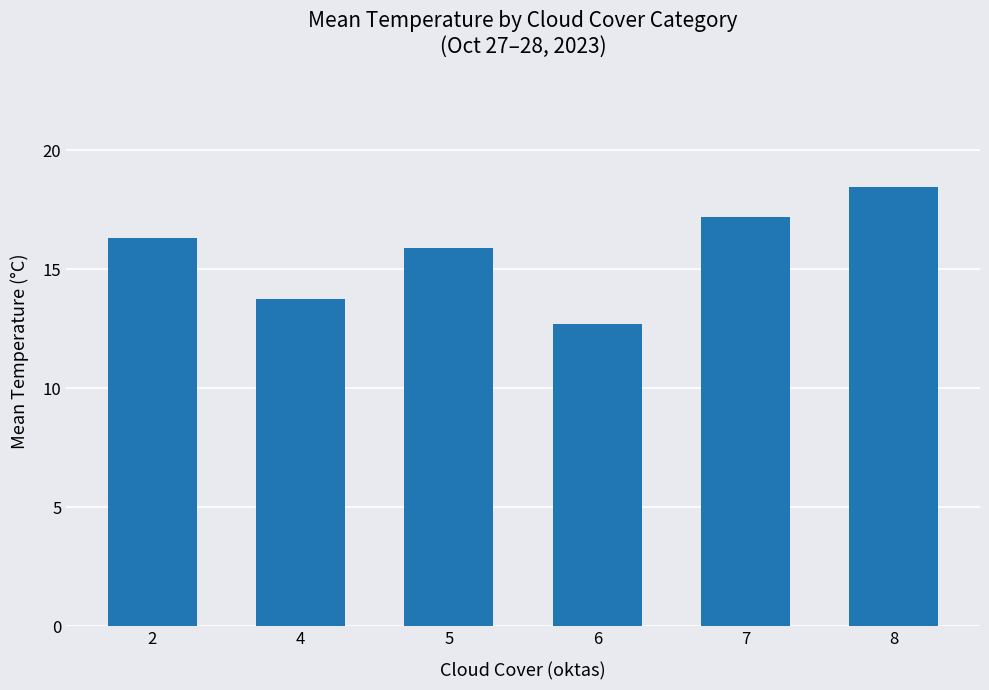

Reading right to left, transcribe all the data shown in this chart.

18.5	17.2	12.7	15.9	13.8	16.3